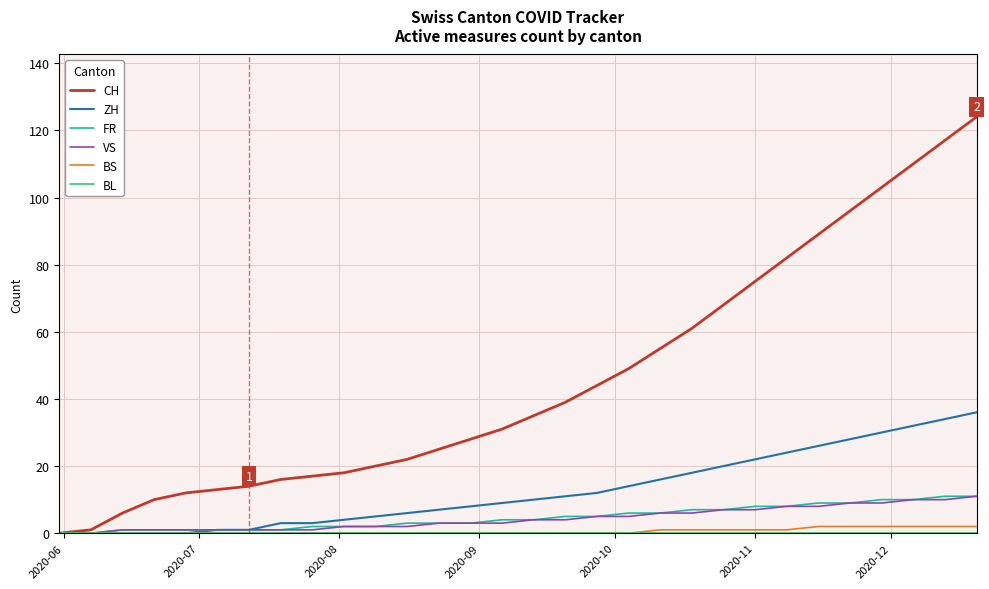

Which series has the largest range (max minus min)?

CH